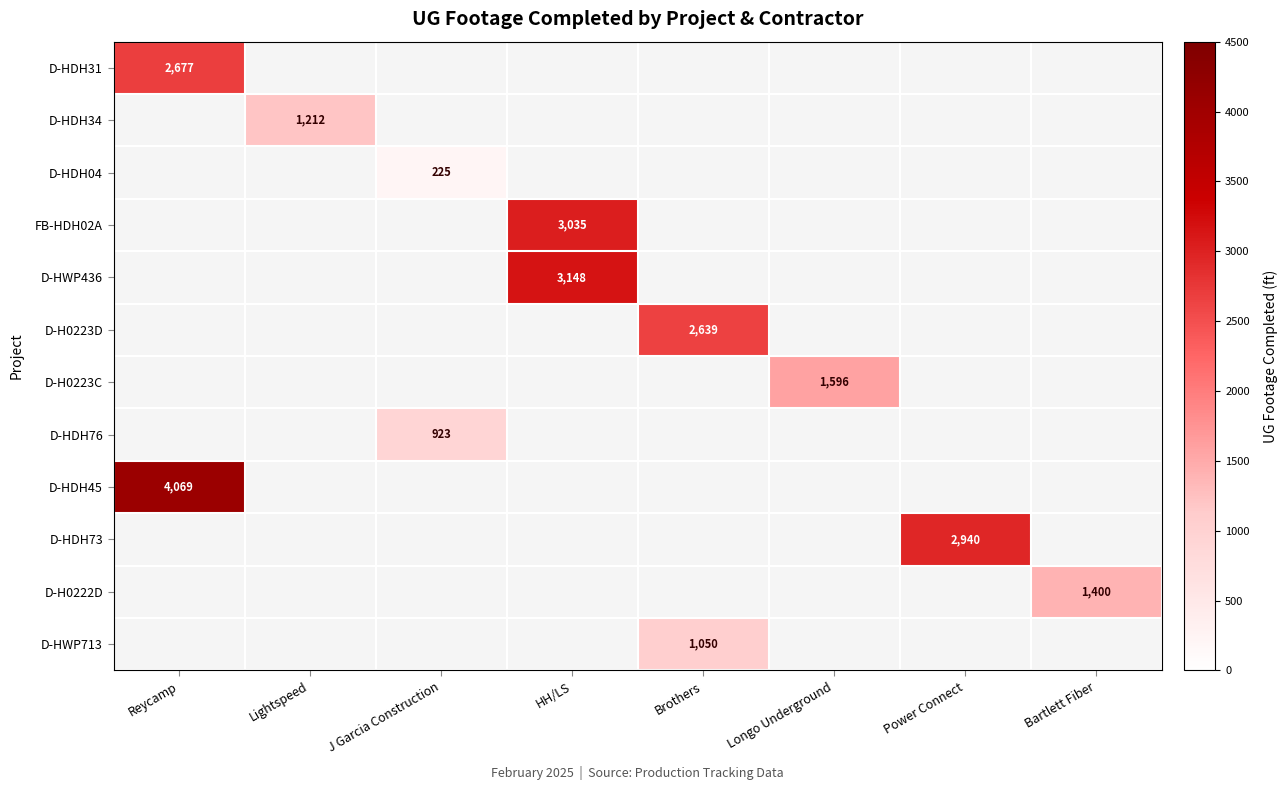

What is the smallest value displayed?

225.0